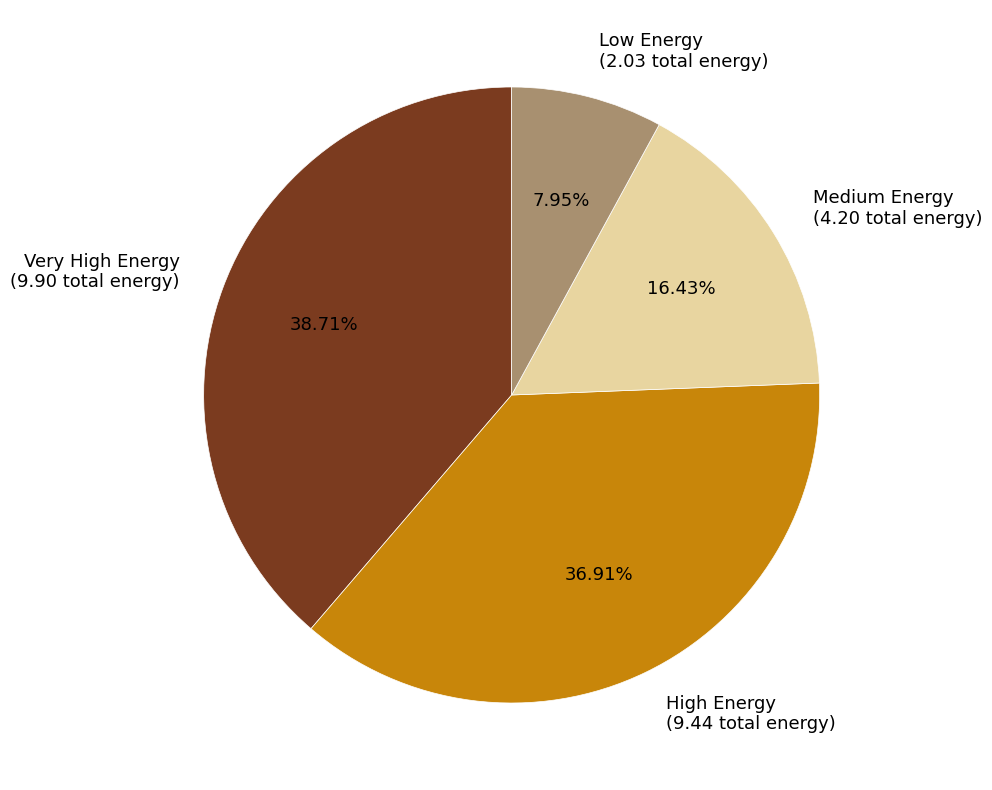

Is there any slice that represents more than half of the pie?

No